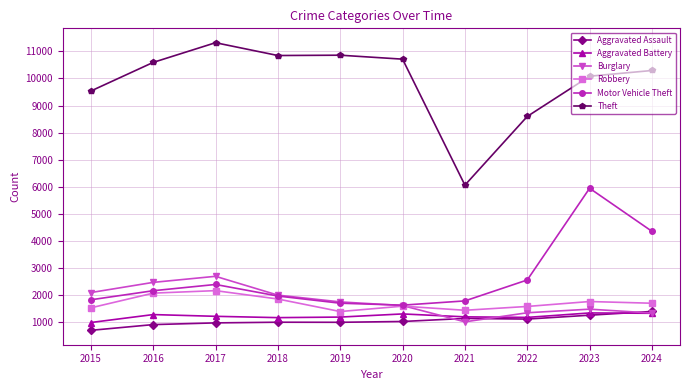

How many values in the Theft series are below 10594?

5